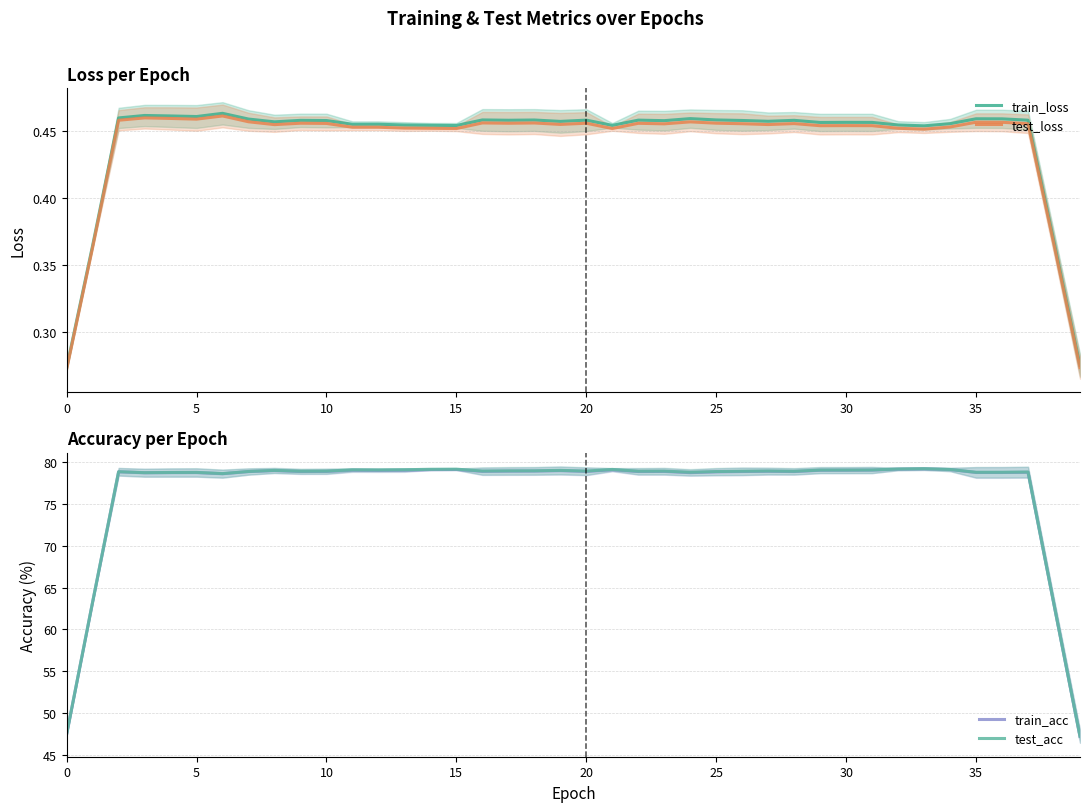

List the series in order of their peak value, highest first.

test_acc, train_acc, train_loss, test_loss